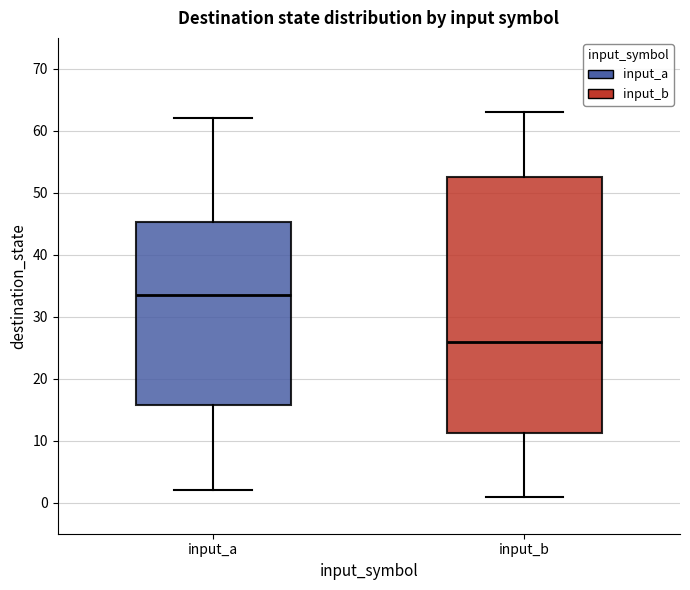

Reading left to right, read every box against the y-axis: the position of its median line, the range the box covers, and the ends of its whiskers. The values are not printed on the chart, so give them approximately, as read against the axis.

input_a: median 34, box 16 to 45, whiskers 2 to 62
input_b: median 26, box 11 to 53, whiskers 1 to 63